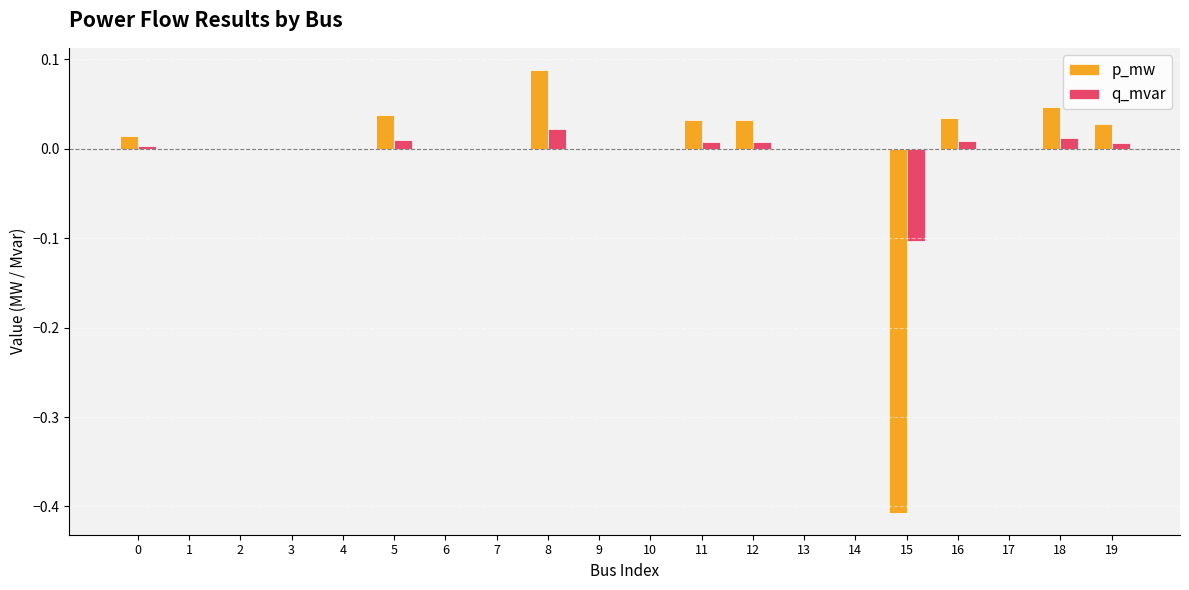

Between 5 and 15, which series saw the biggest shift?

p_mw